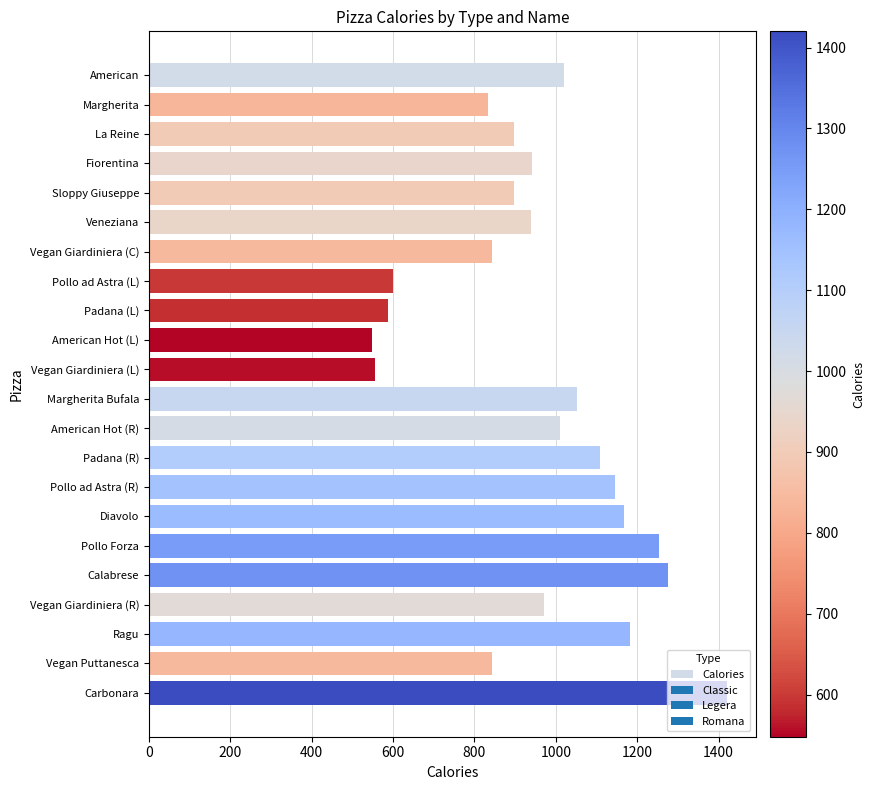

The value at Vegan Giardiniera (L) is 114. True or false?

False